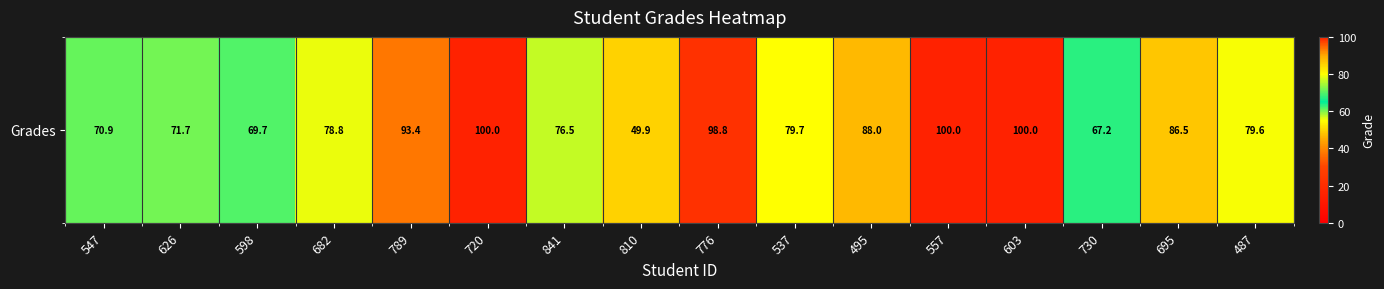

What is the difference between the maximum and minimum values?

50.1